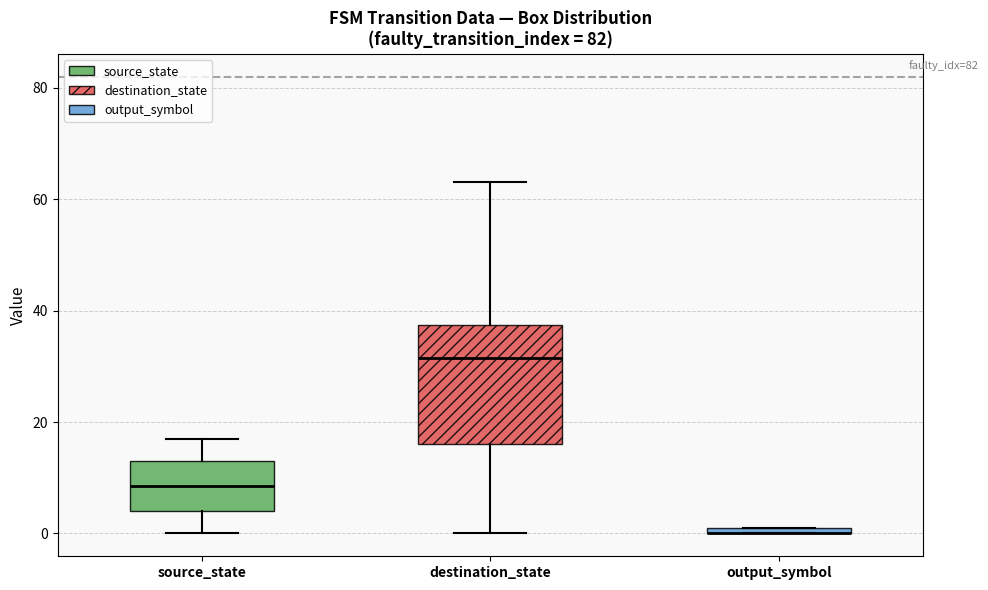

Which box is the tallest, from its lower edge to its upper edge?

destination_state